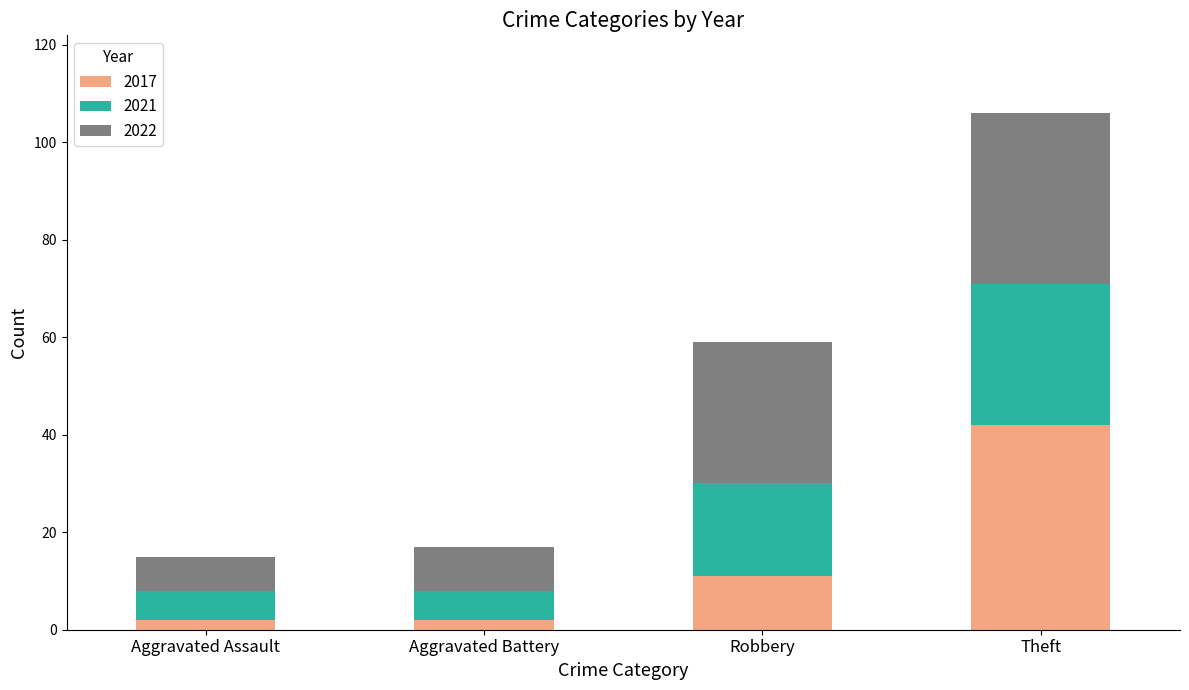

At which category is the sum across all series the highest?

Theft